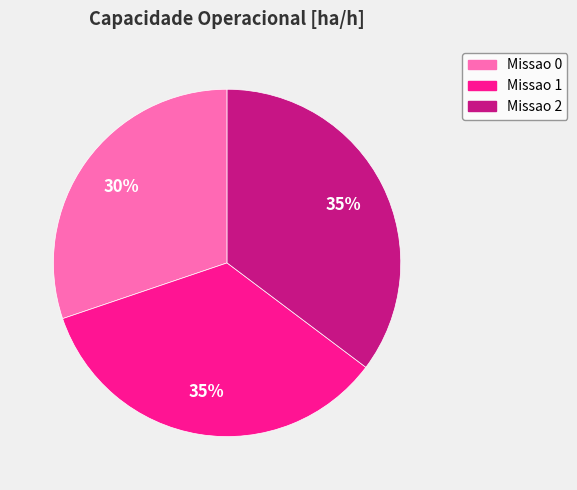

Is the sum of Missao 1 and Missao 0 greater than half?

Yes